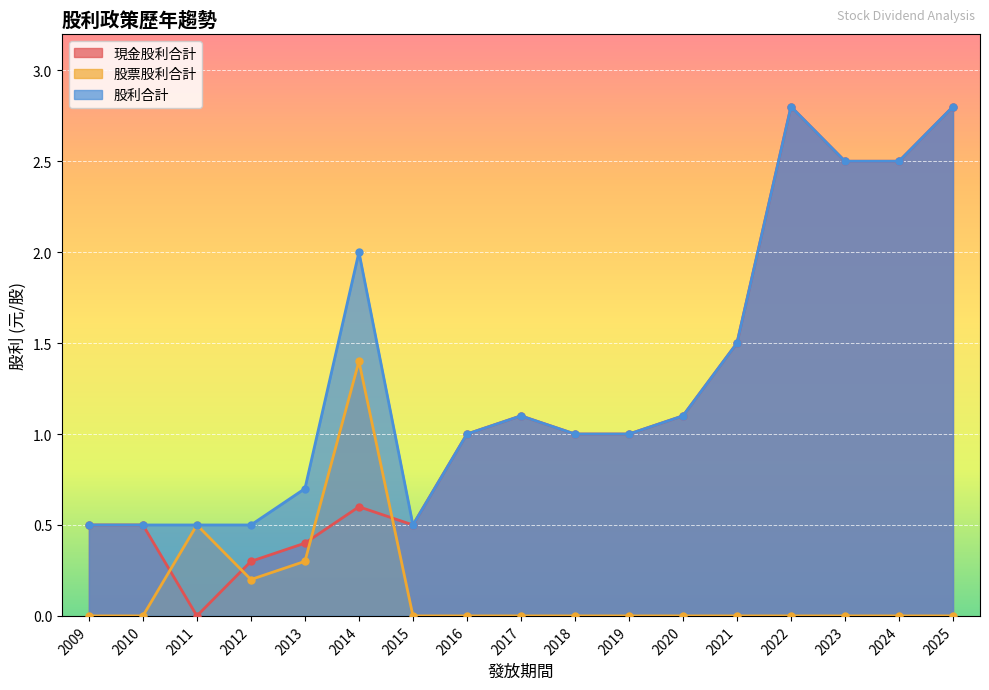

Where do 股票股利合計 and 現金股利合計 first cross each other?

2010 and 2011